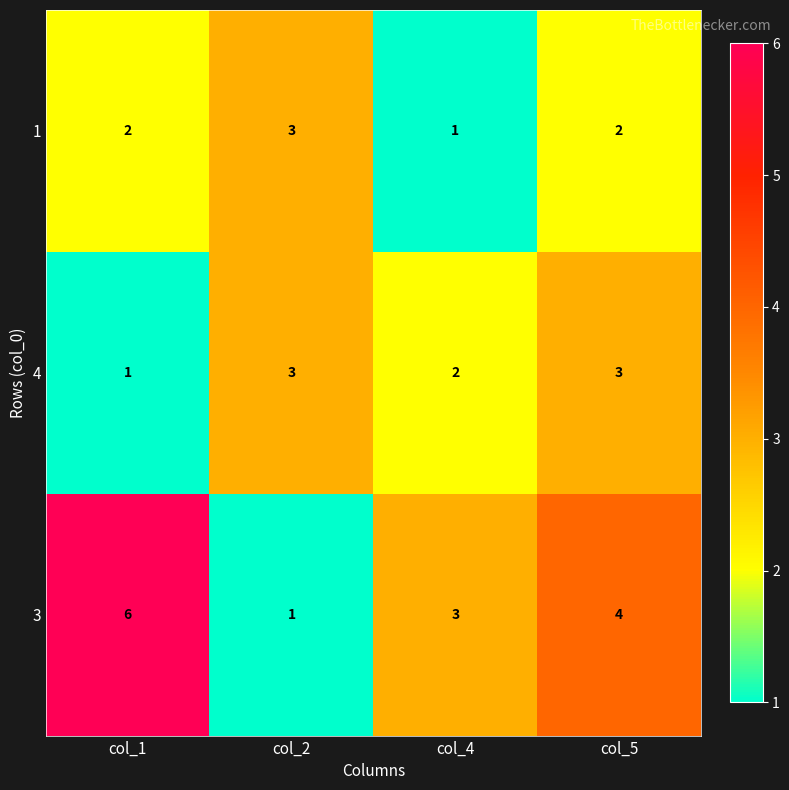

List the series in order of their overall mean, highest first.

3, 4, 1